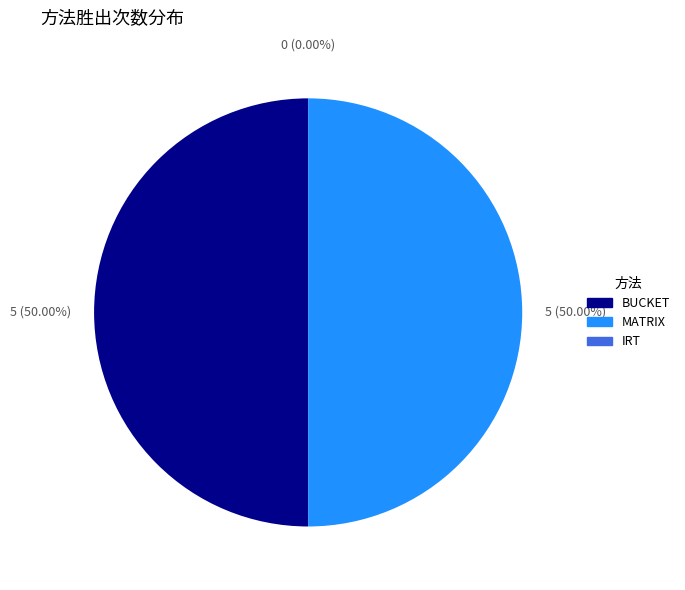

How many segments does this pie chart have?

3